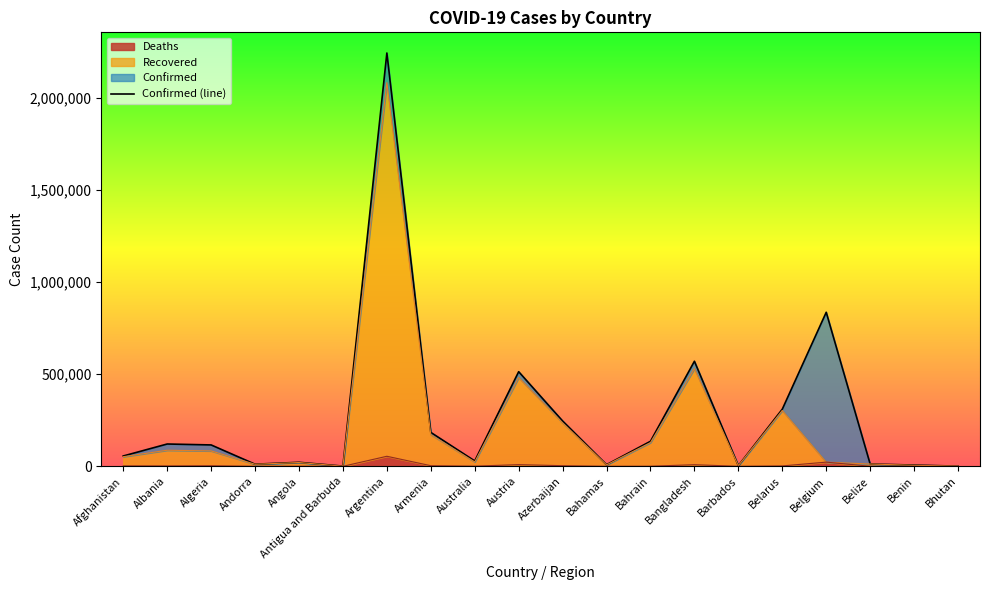

Reading left to right, transcribe all the data shown in this chart.

56103	121200	116157	11517	21733	1033	2245771	184219	29206	514153	246304	8800	135982	570878	3551	310445	837006	12400	6818	869